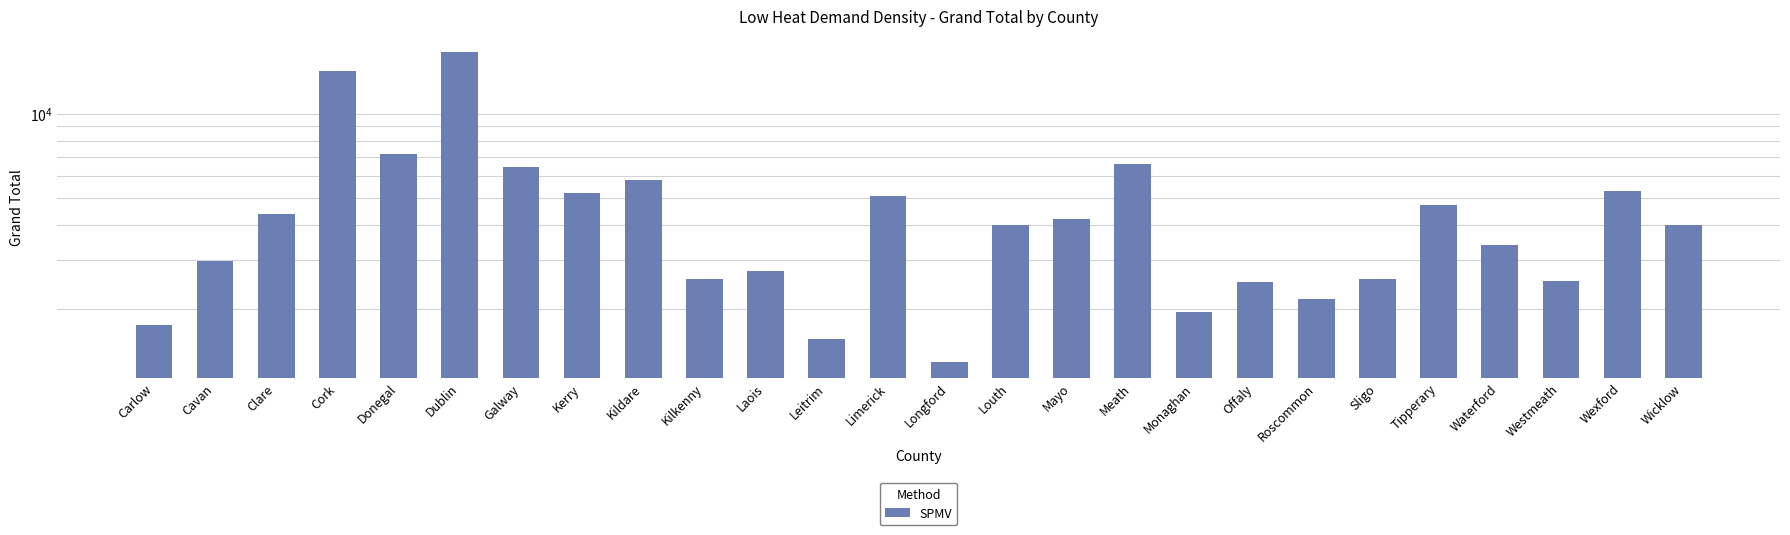

What is the value of the 17th bar from the left?

6582